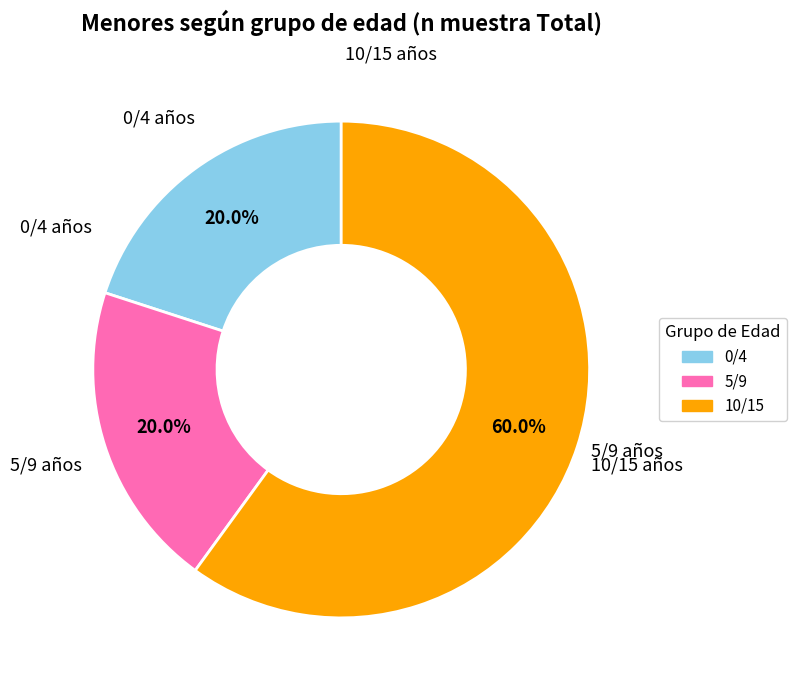

What percentage is the 5/9 slice, to the nearest percent?

20%